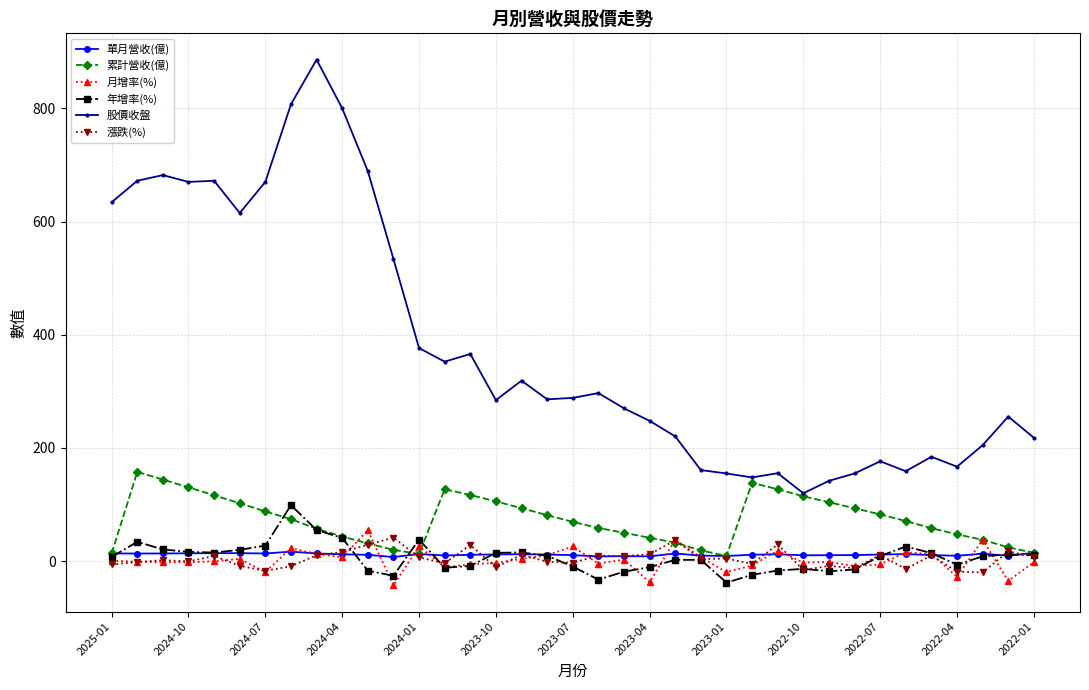

Which series has the largest range (max minus min)?

股價收盤